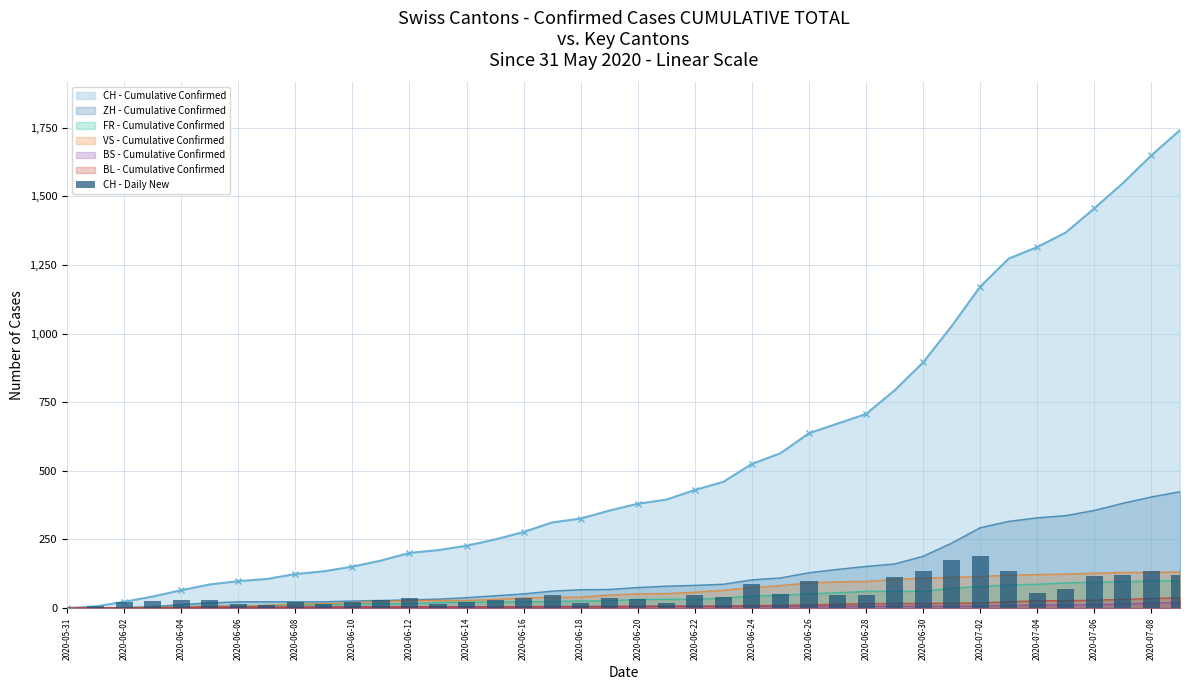

What position from the left is 2020-06-30?

16